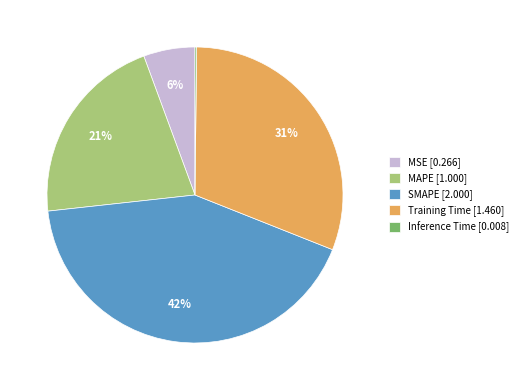

True or false: SMAPE [2.000] accounts for 42% of the total.

True